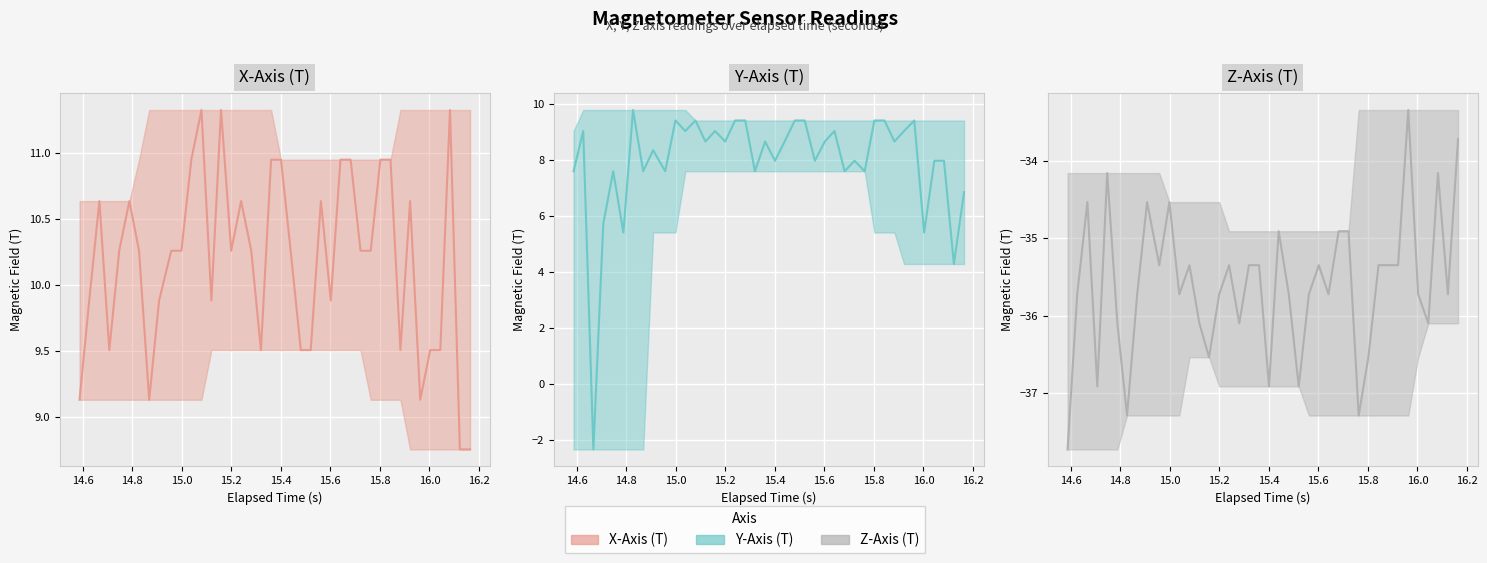

True or false: Z-Axis (T) (line) and Y-Axis (T) (line) cross at least once.

False